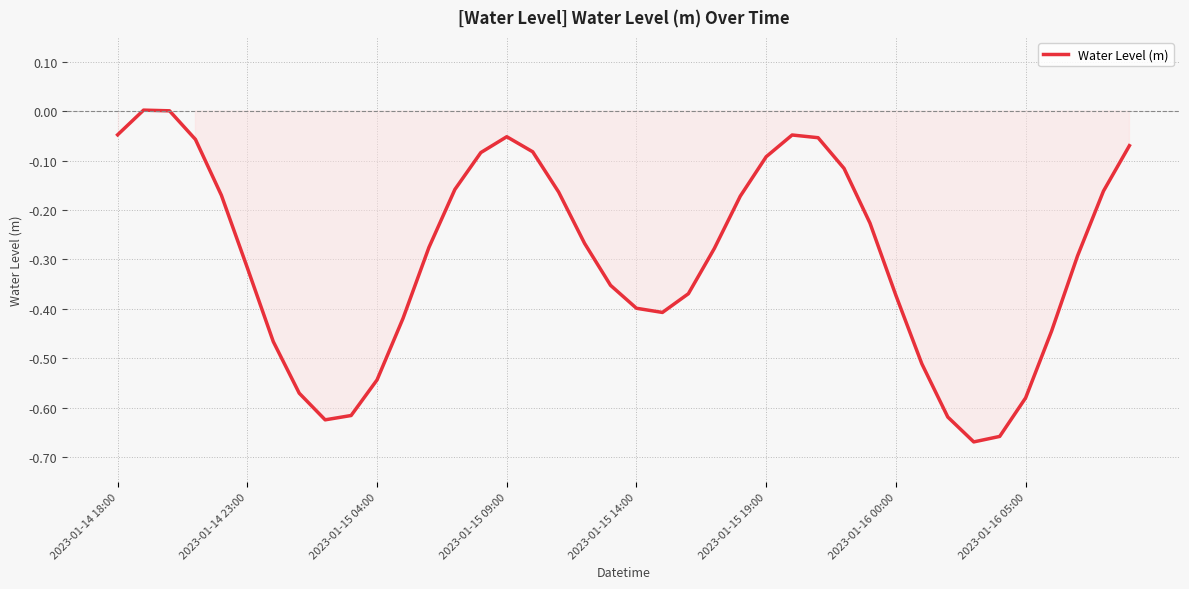

How many interior local peaks (higher than both neighbors) does the data have?

3